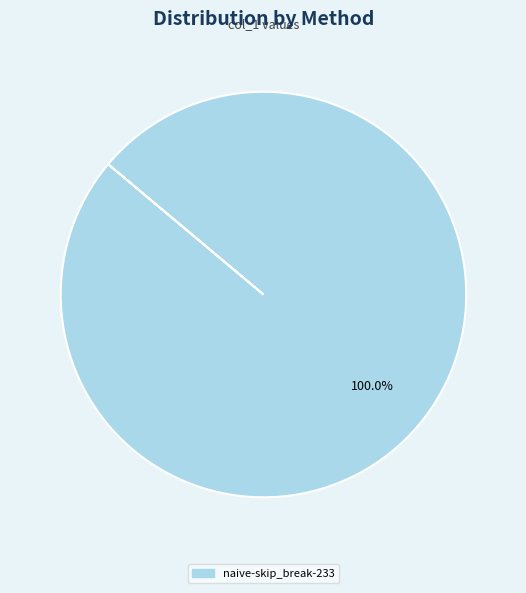

Is there any slice that represents more than half of the pie?

Yes